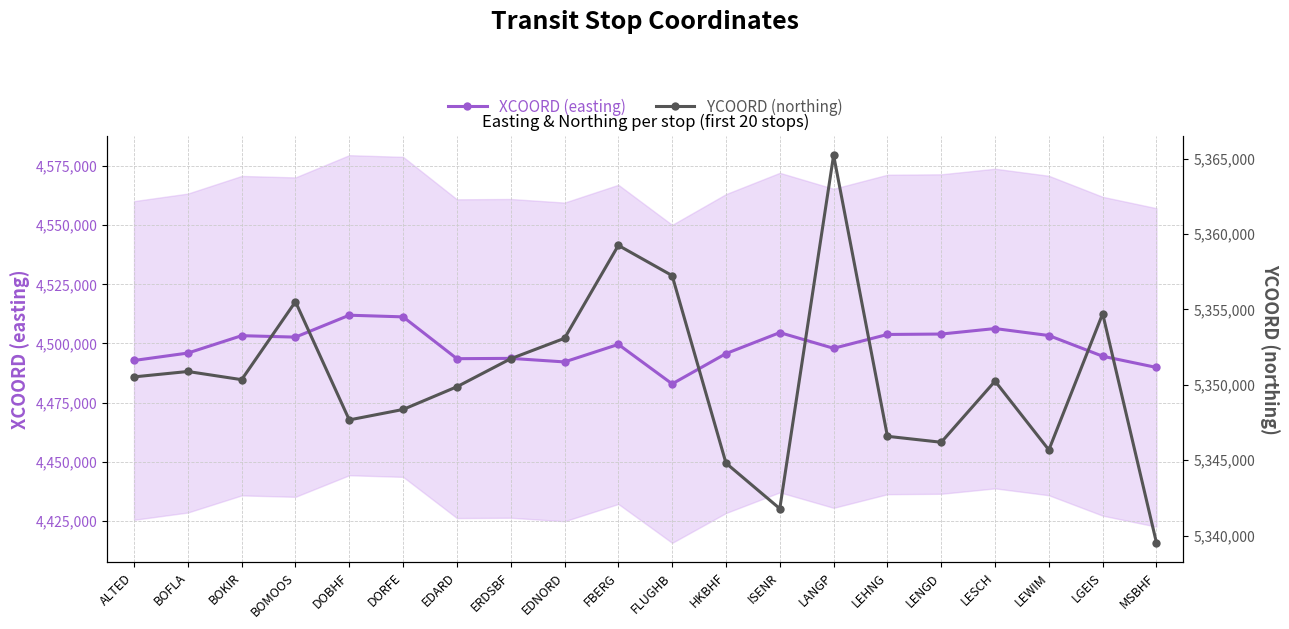

How many data points in YCOORD (northing) are above 5350340?

10